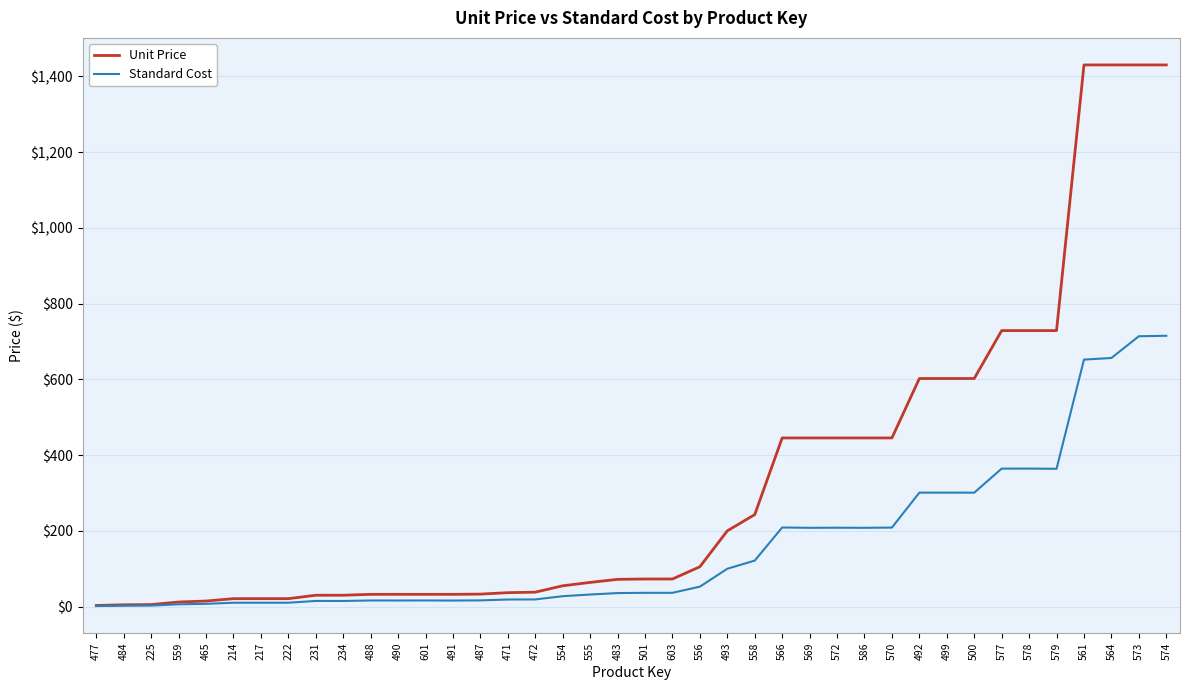

How many values in the Standard Cost series exceed 36?

20